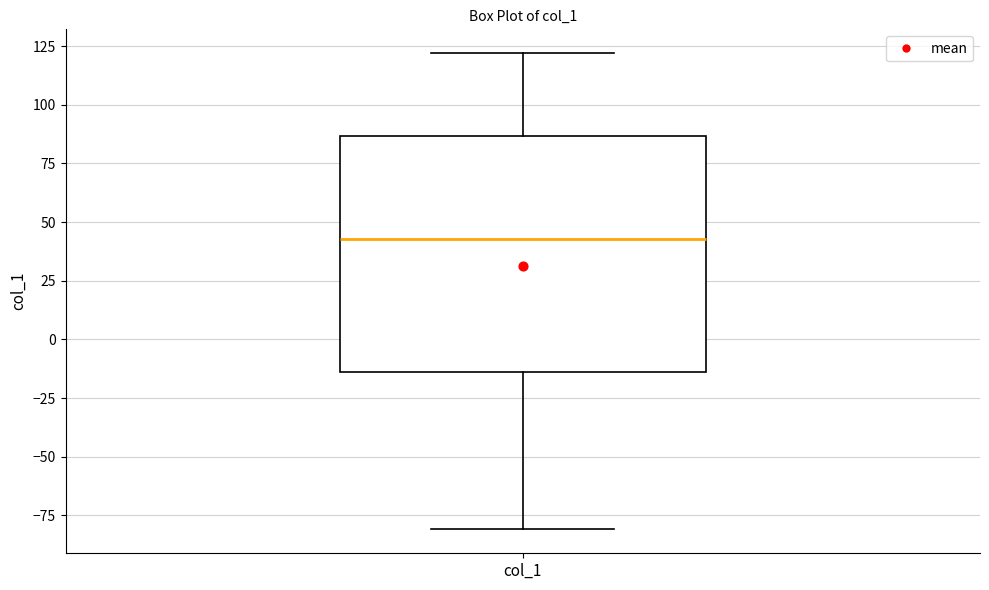

Where is the lower edge of the box for col_1 on the y-axis? The values are not printed on the chart, so give them approximately, as read against the axis.

-15